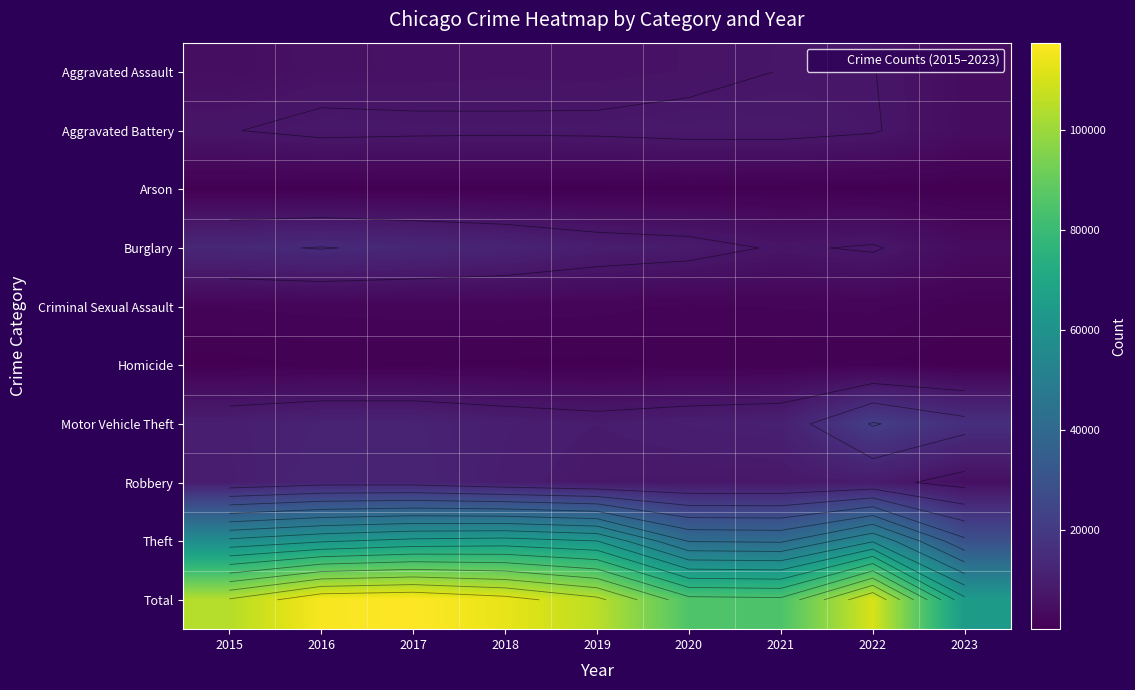

List the labels in order of Robbery value, largest first.

2016, 2017, 2018, 2015, 2022, 2019, 2021, 2020, 2023